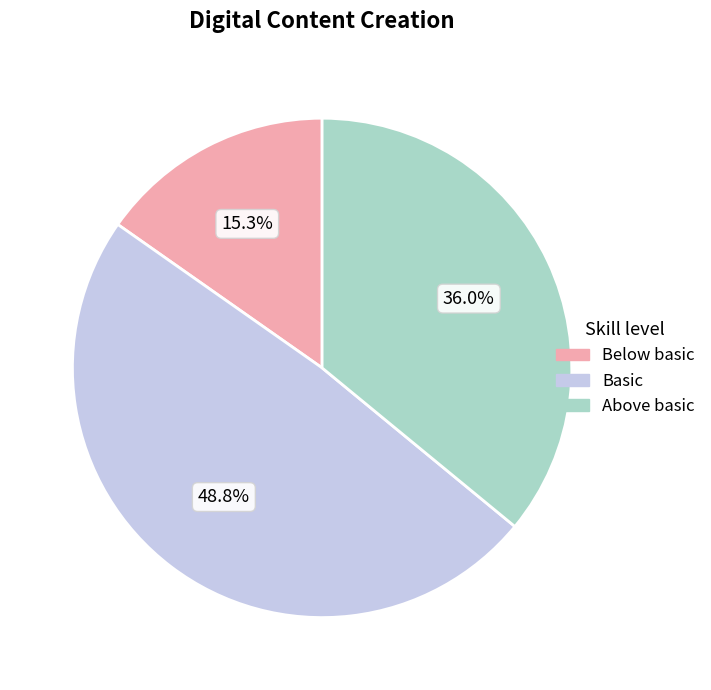

Is there any slice that represents more than half of the pie?

No